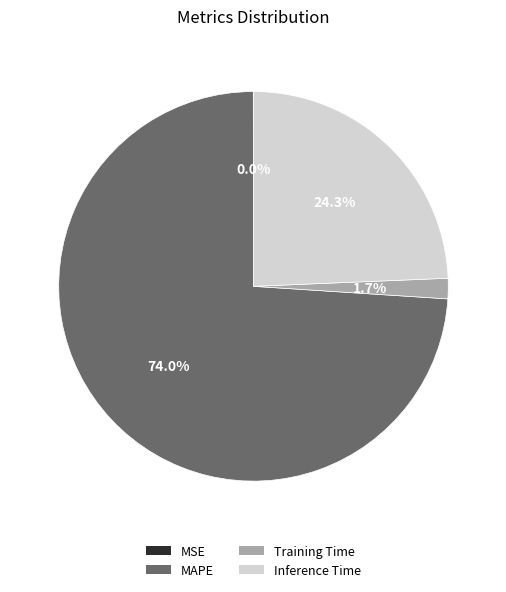

Which has a higher value, Inference Time or Training Time?

Inference Time